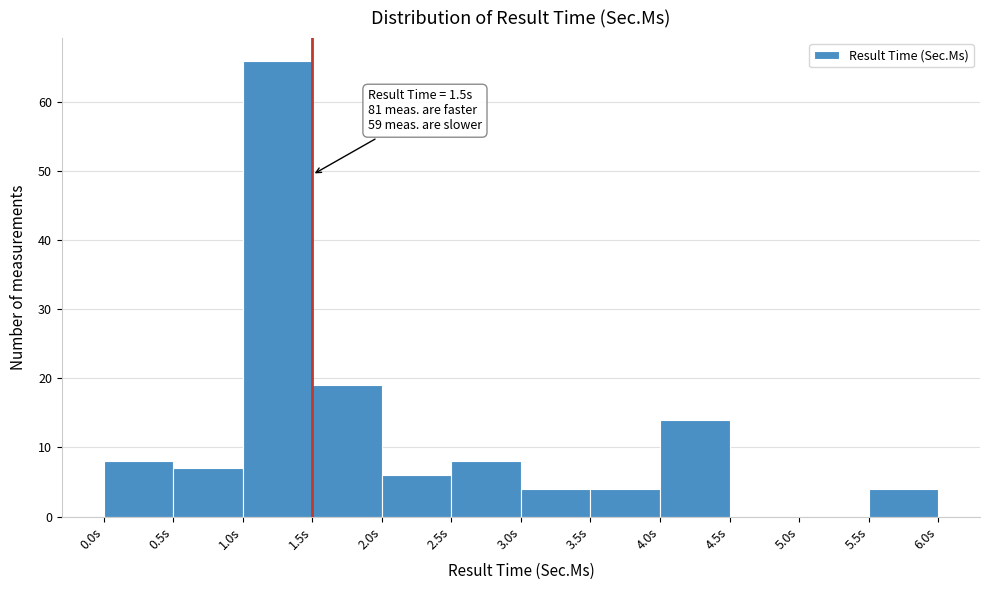

Which range on the x-axis has the tallest bar?

1.0 to 1.5